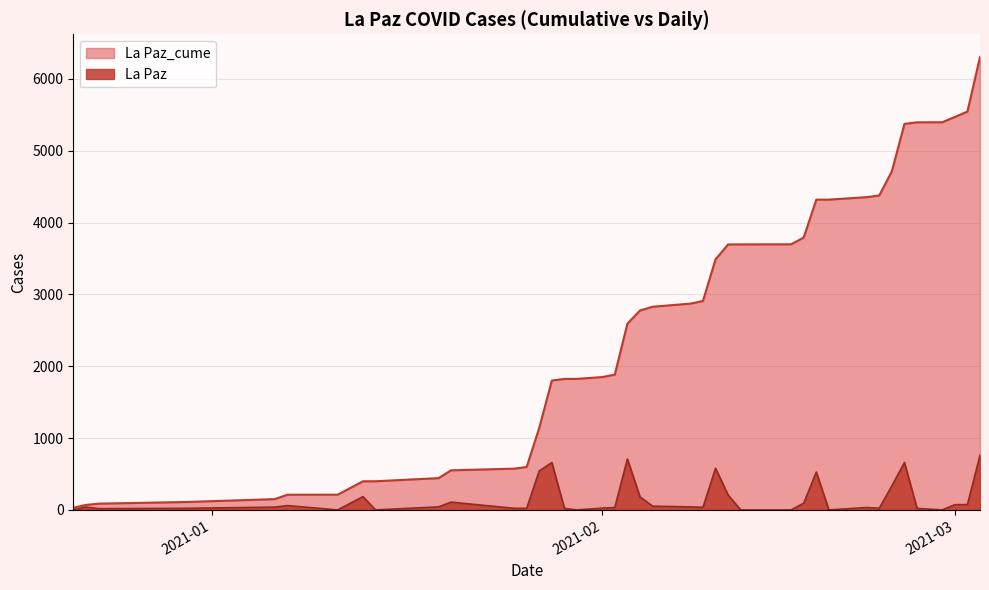

What is the highest value of the La Paz series?

761